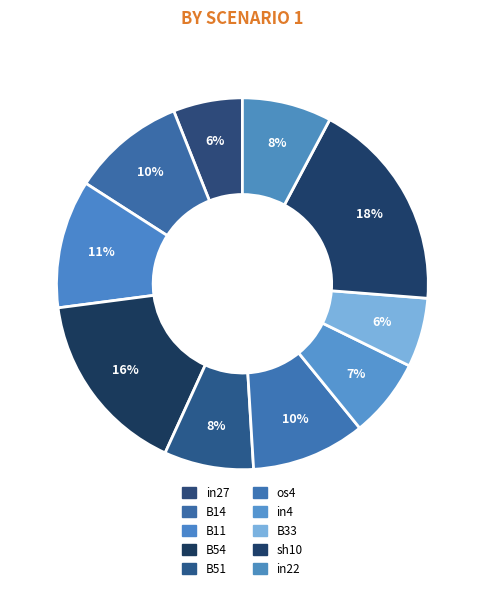

How many segments does this pie chart have?

10